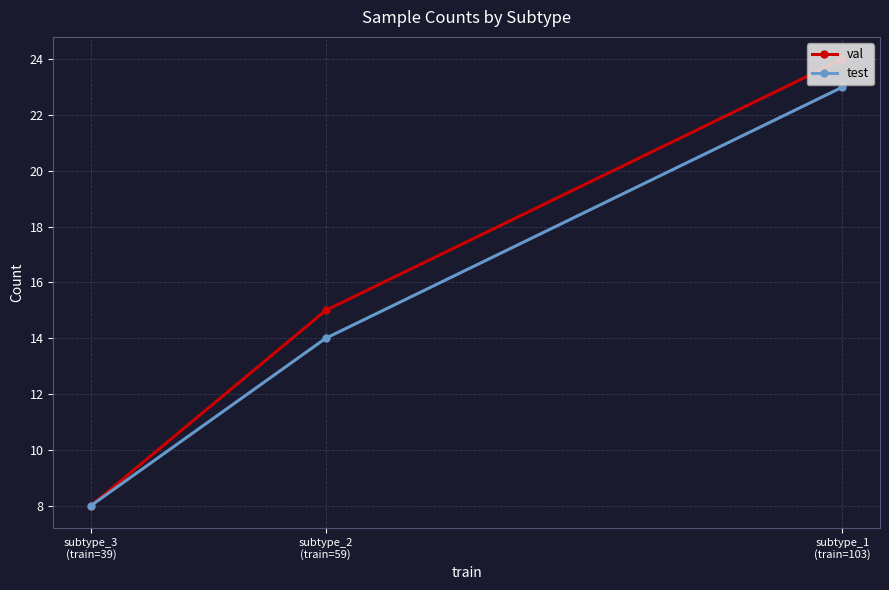

Where is val nearest to the value 16?

subtype_2
(train=59)